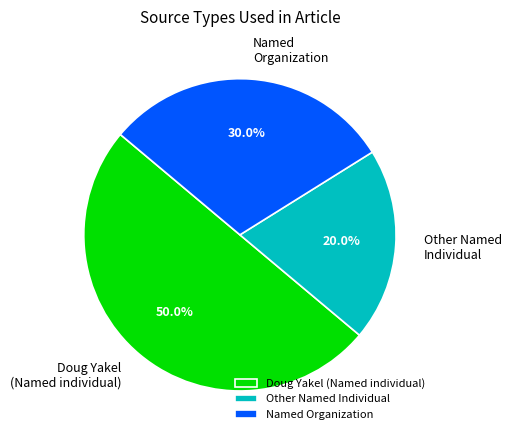

What portion of the pie excludes Named Organization?

70.0%